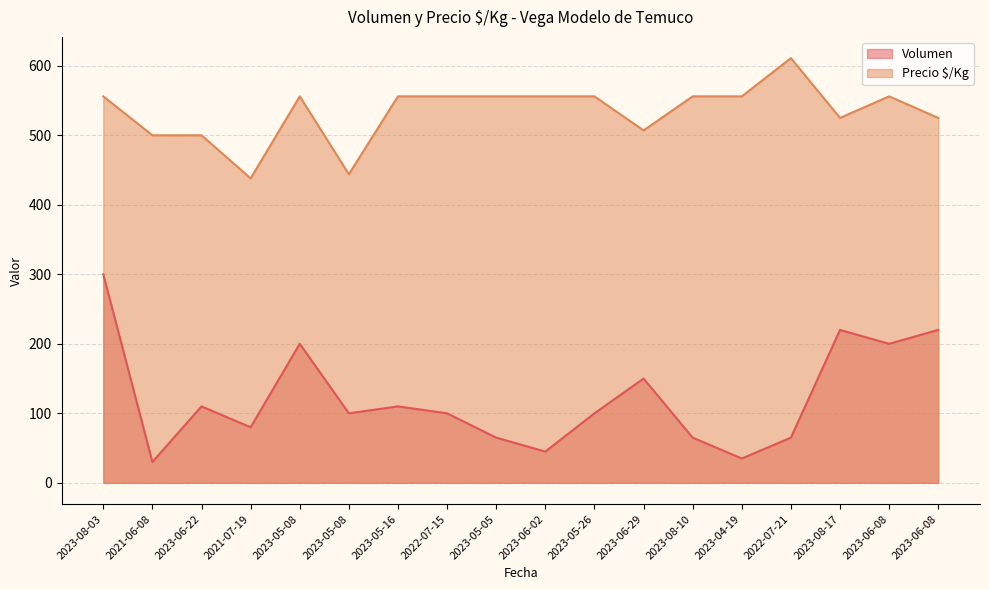

True or false: Precio $/Kg and Volumen cross at least once.

False